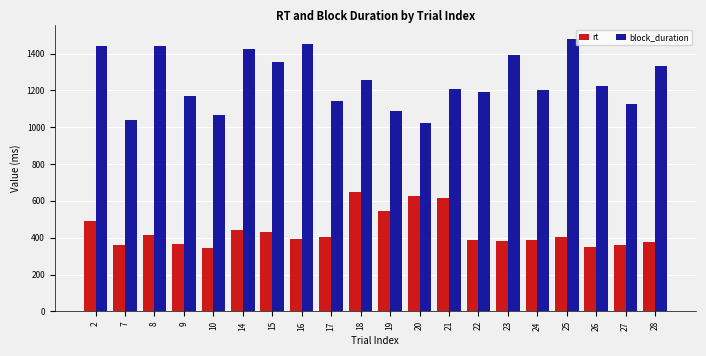

Is the value of block_duration at 18 greater than the value of rt at 21?

Yes